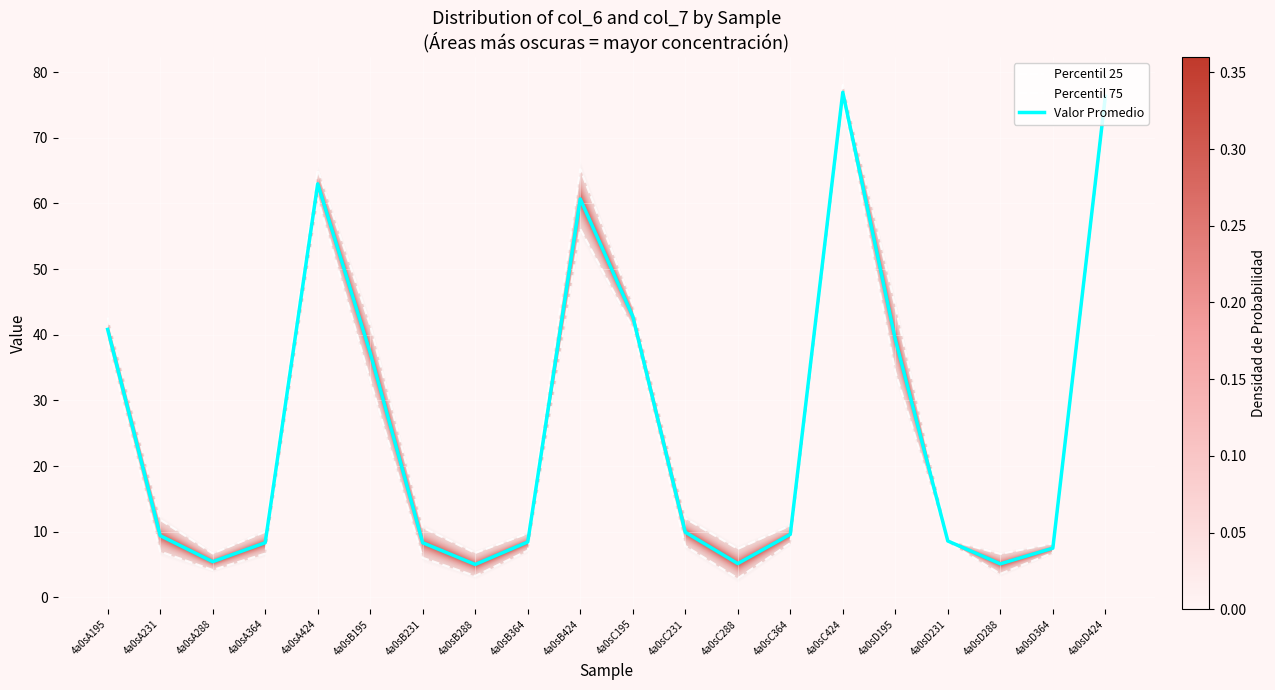

Is this an area chart (filled region under the line)?

No